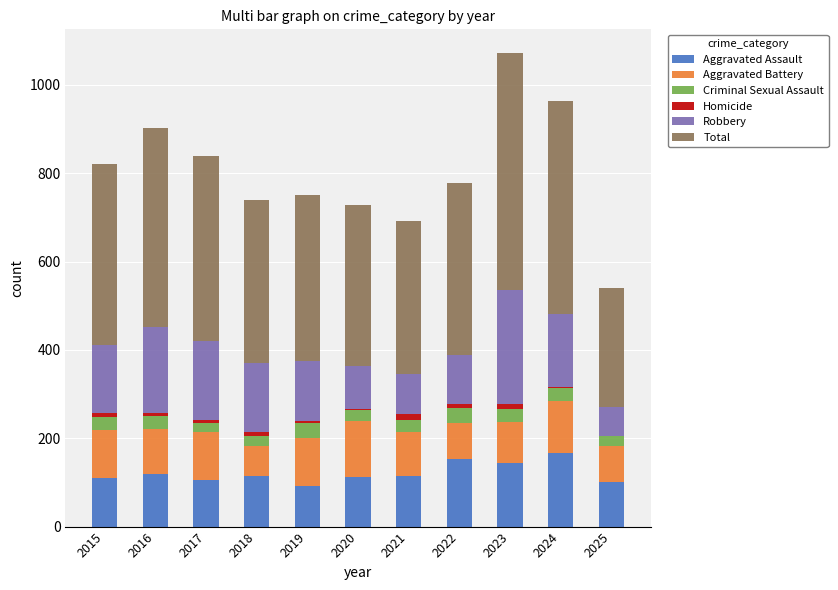

The Aggravated Assault series shows 92 at 2019. True or false?

True